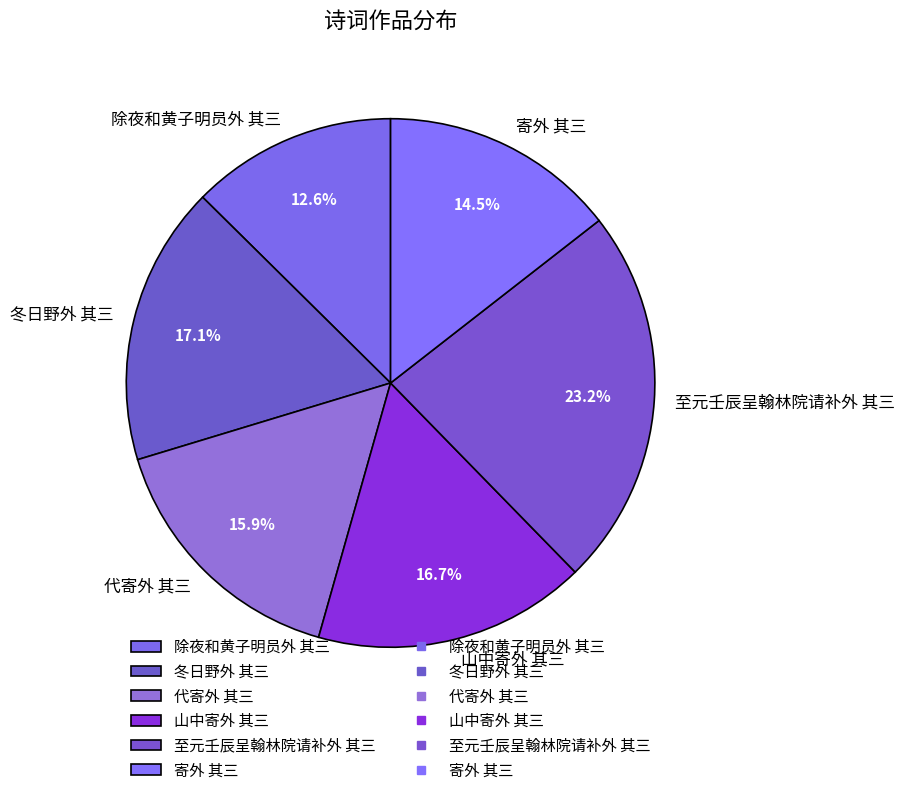

Approximately how many times larger is the value at 代寄外 其三 compared to 寄外 其三?

1.1